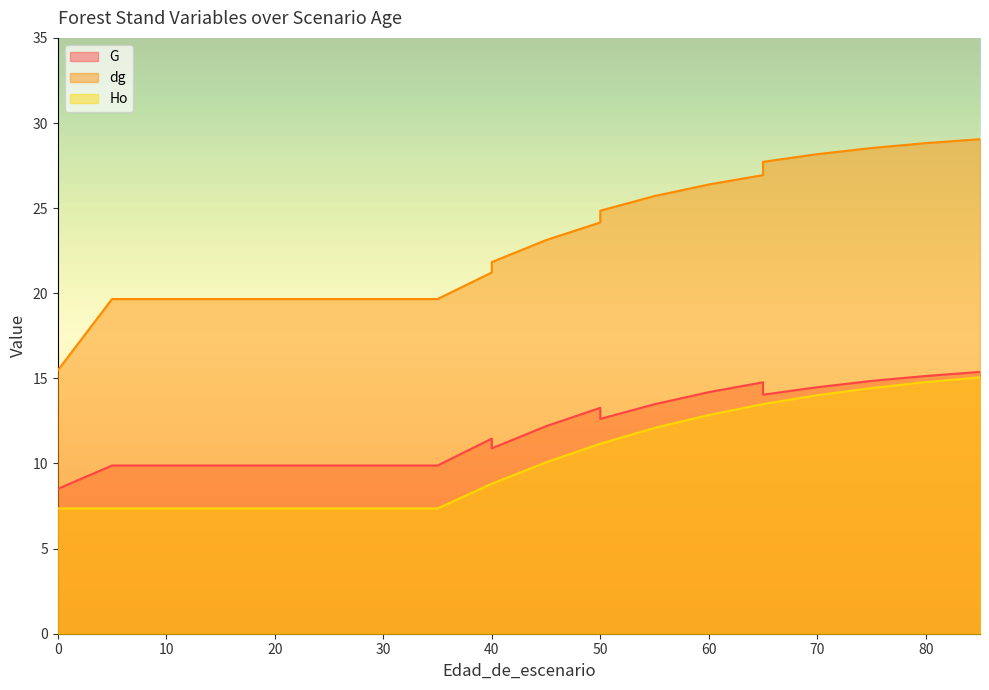

Which series changed the most between 30 and 65?

dg